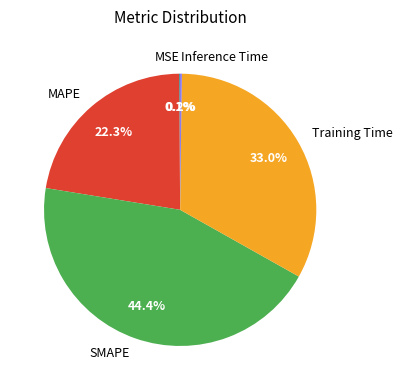

Which category has the biggest portion of the pie?

SMAPE